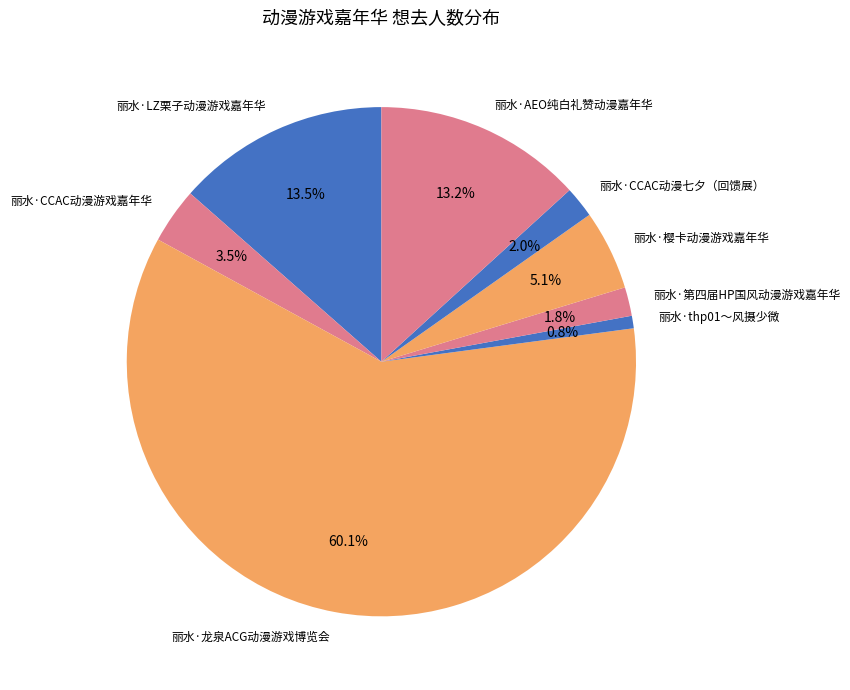

True or false: 丽水·樱卡动漫游戏嘉年华 accounts for 5% of the total.

True